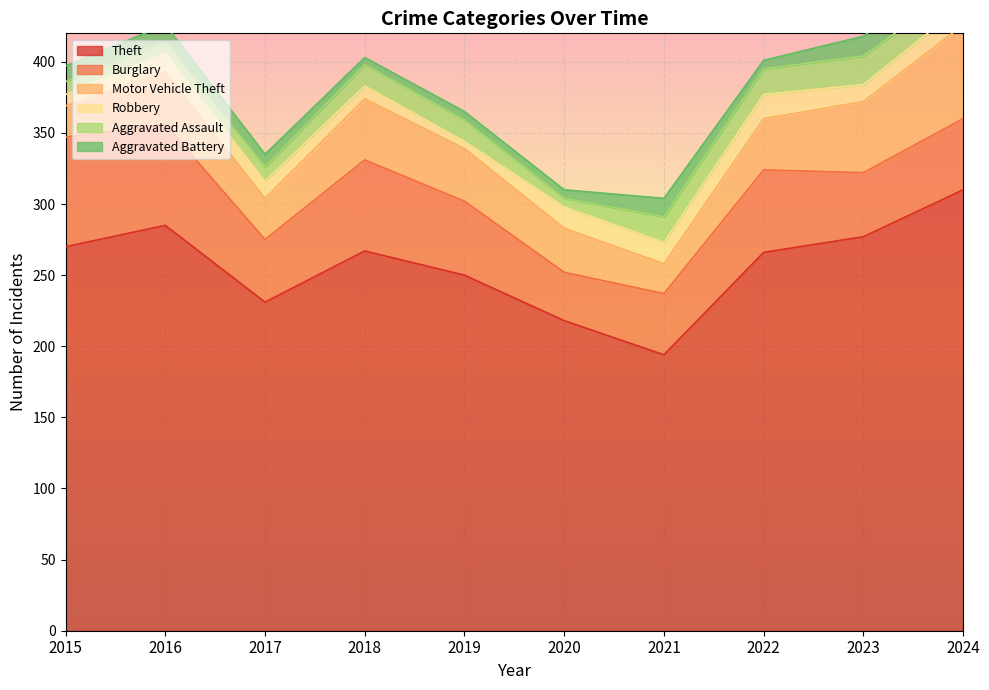

At which label does Theft reach its peak?

2024